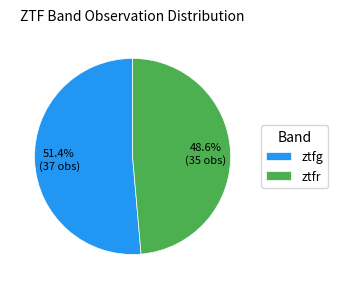

Count the number of slices in the pie.

2